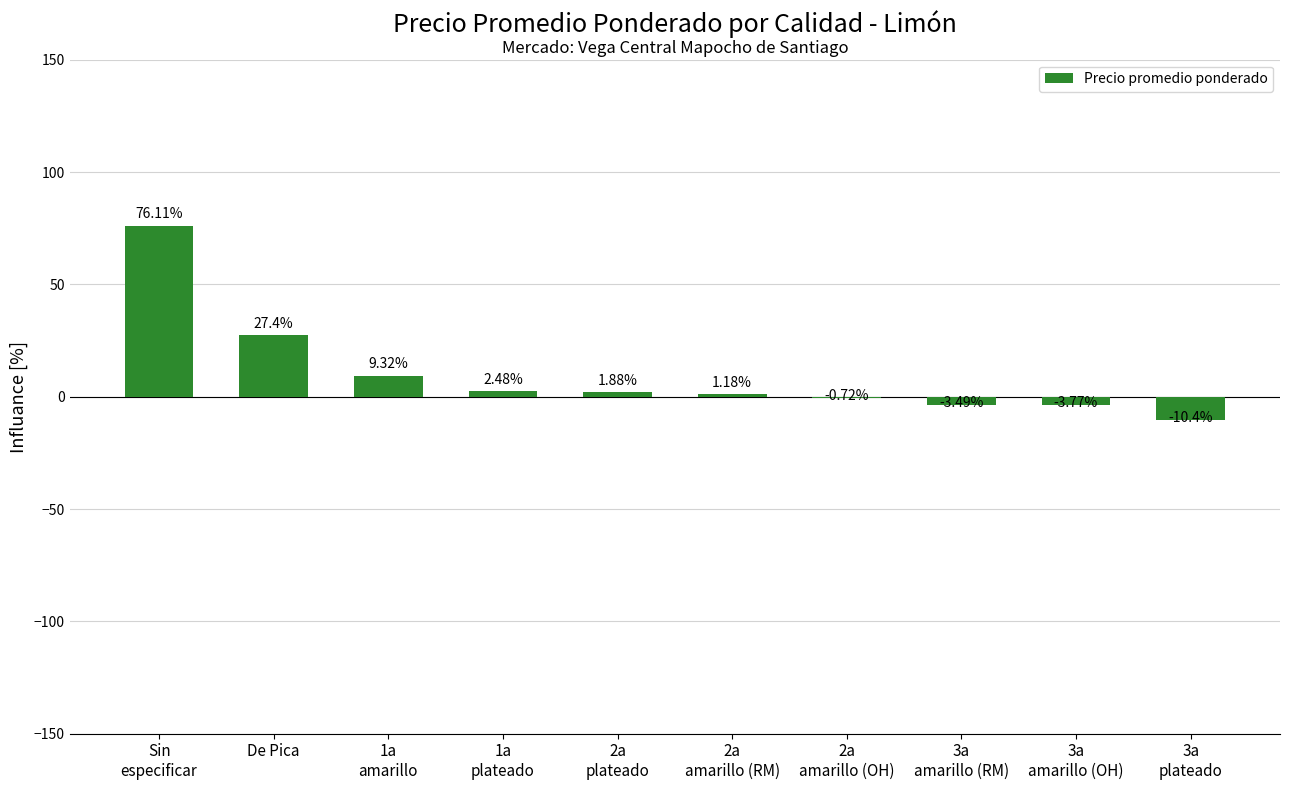

What is the sum of all values?

100.0